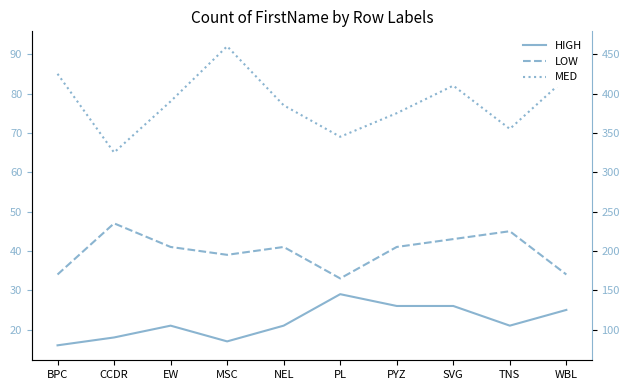

What is the sum of all HIGH values?

220